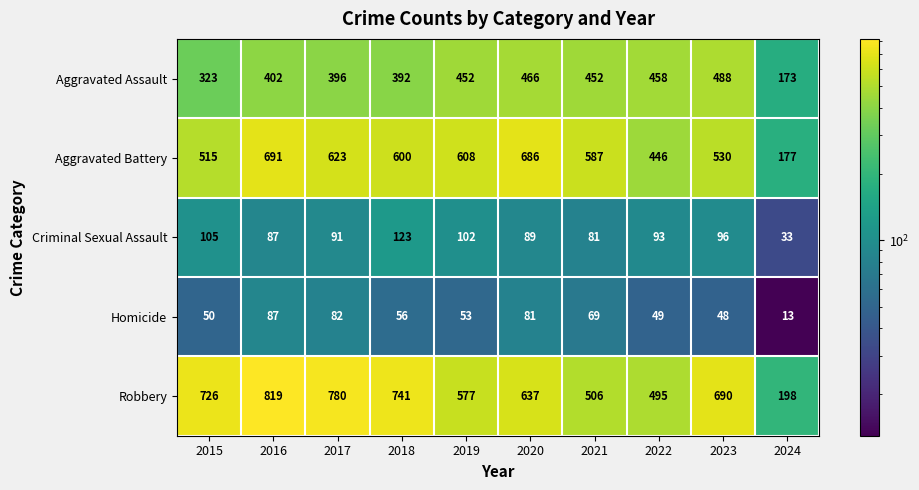

True or false: Homicide has a value of 31 at 2022.

False